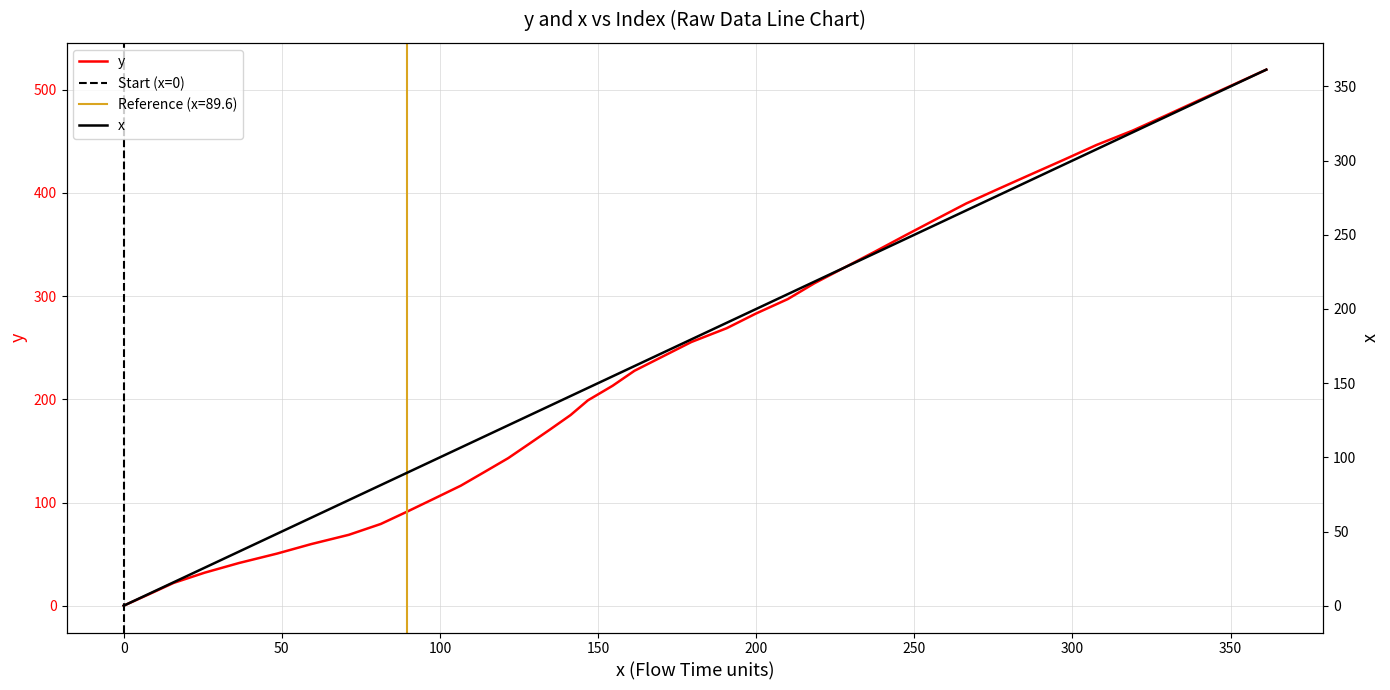

Which series has the widest spread of values?

y